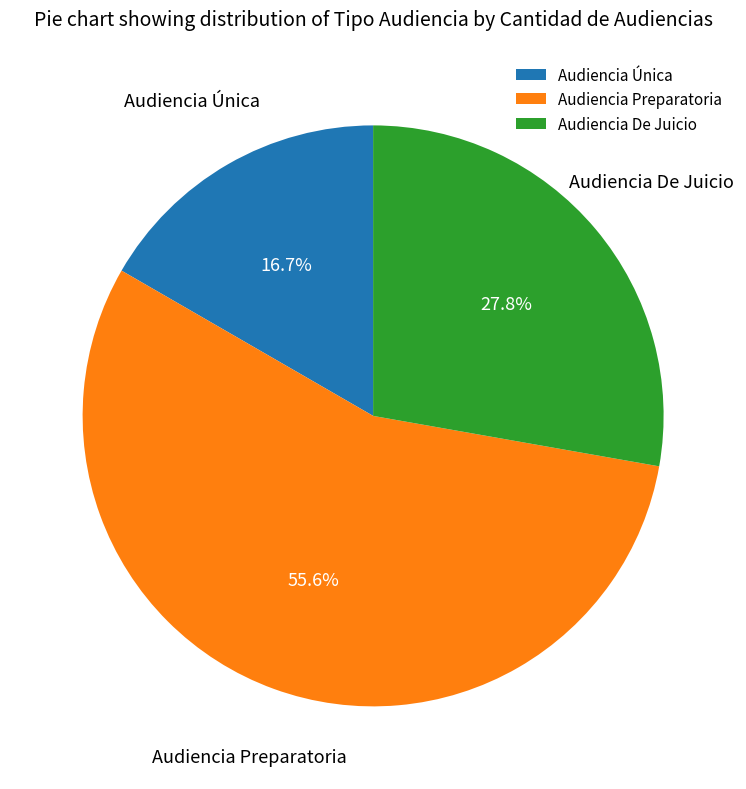

Rank the categories by value from lowest to highest.

Audiencia Única, Audiencia De Juicio, Audiencia Preparatoria